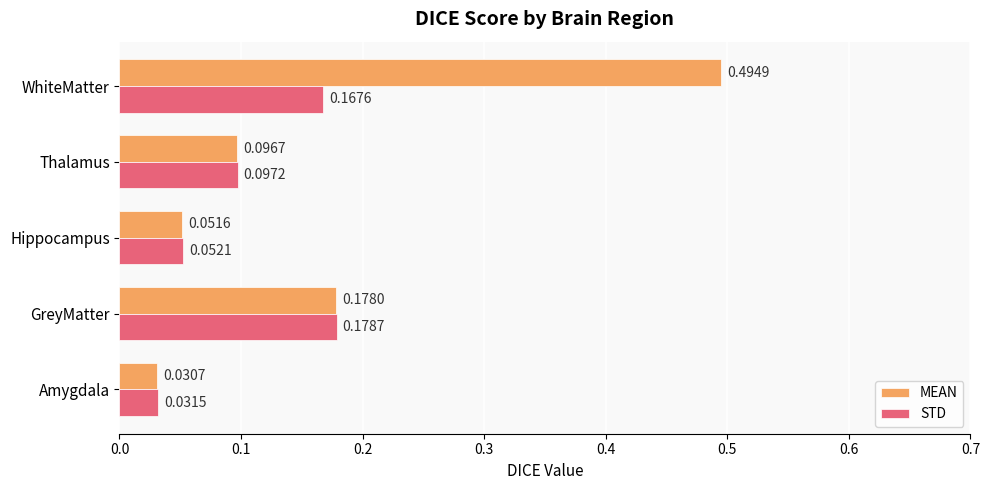

At how many categories does at least one series exceed 0?

5